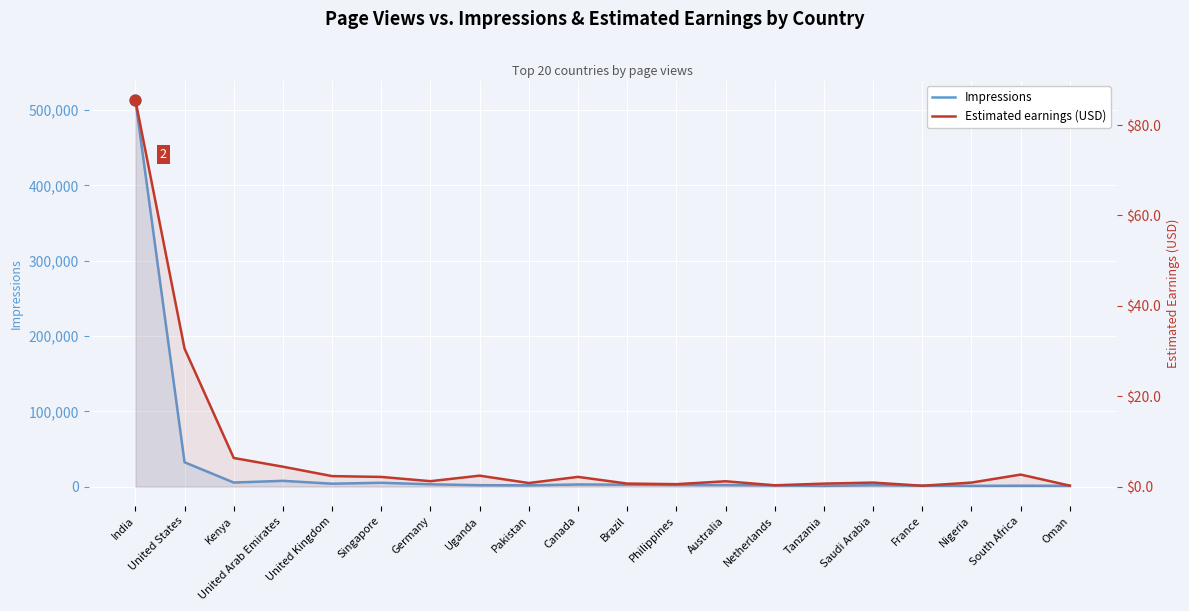

Which series reaches the maximum Y coordinate?

Impressions